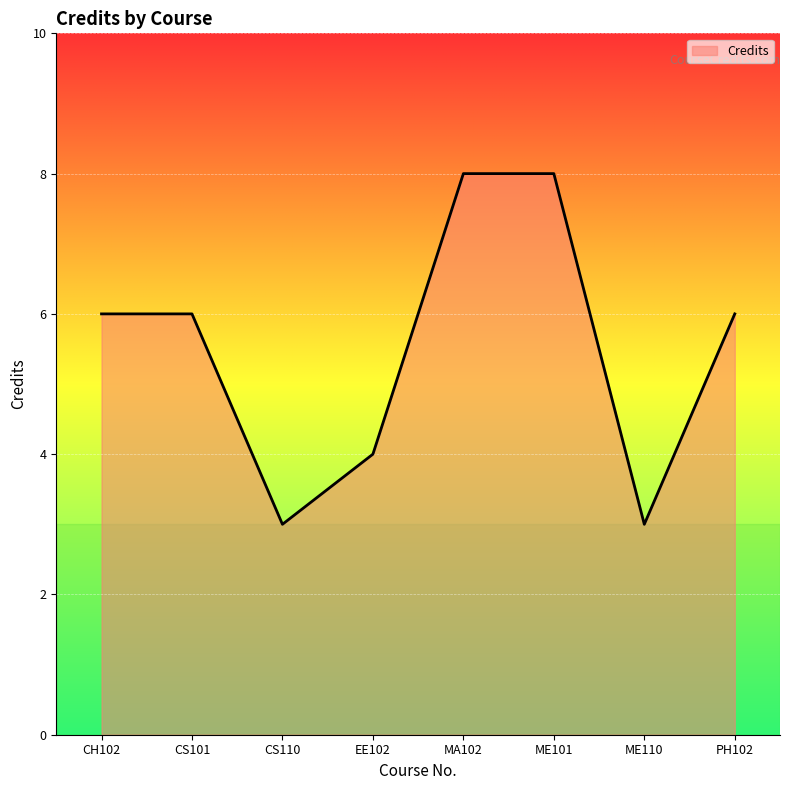

Where is the first local minimum?

CS110